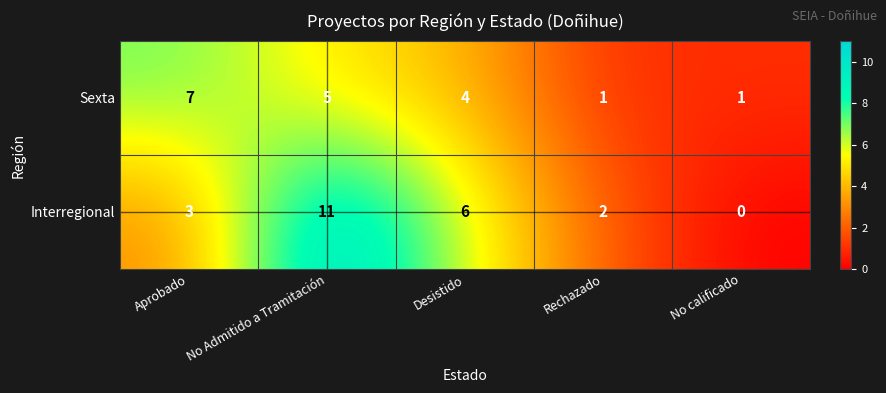

Reading left to right, transcribe all the data shown in this chart.

Sexta: 7	5	4	1	1
Interregional: 3	11	6	2	0